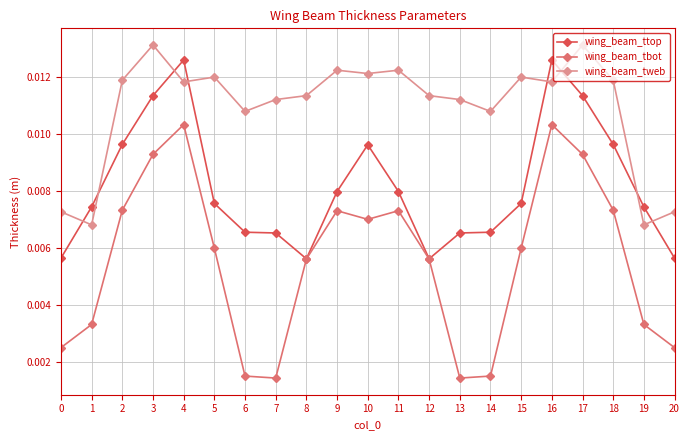

Does the chart display data point markers on the line(s)?

Yes